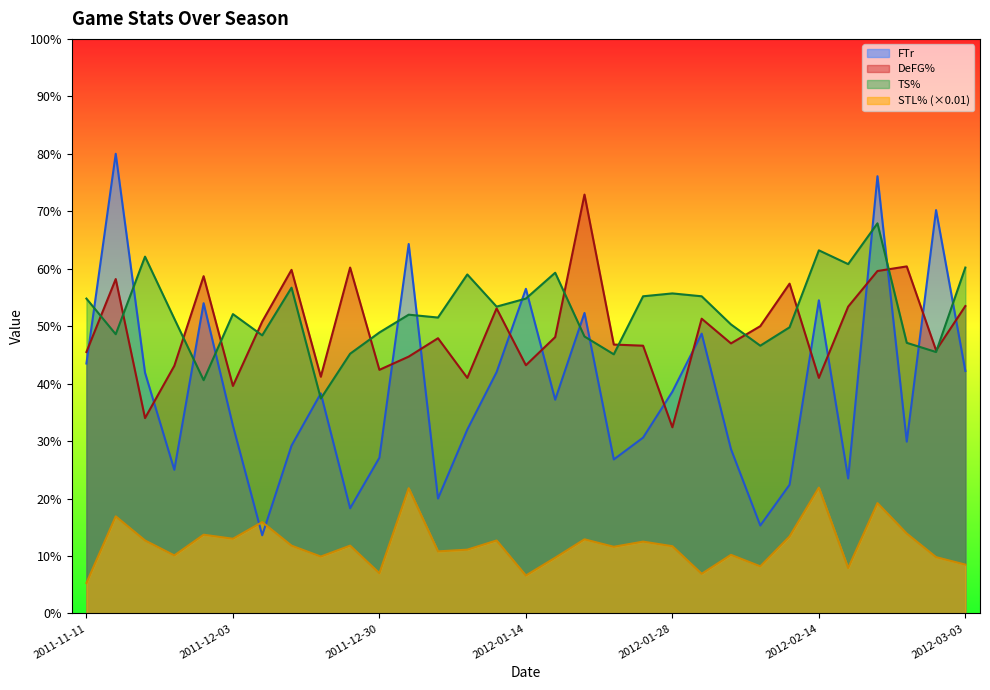

What position from the left is 2012-02-01?

22